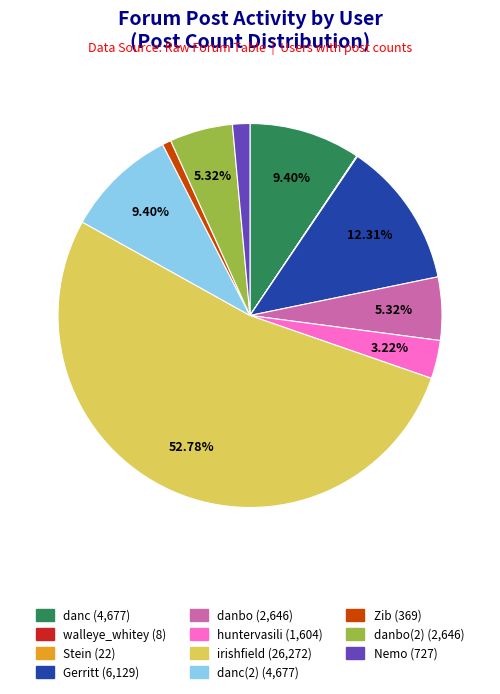

Is there a majority slice in this chart?

Yes